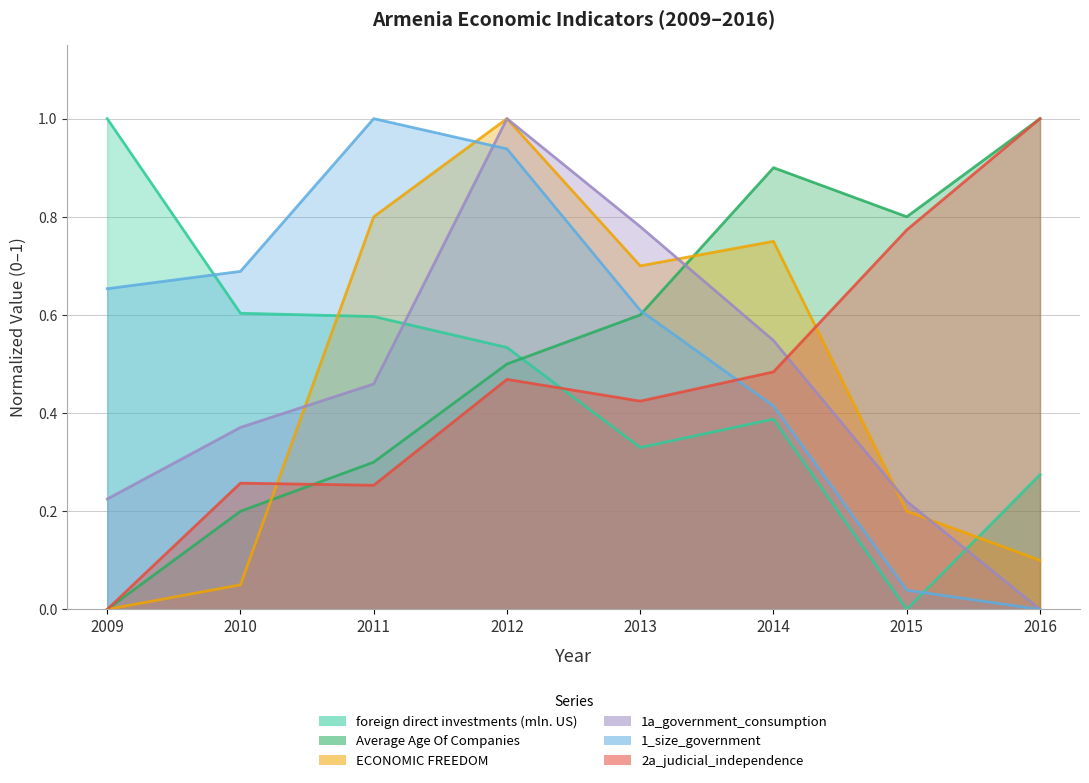

How many series are shown in this chart?

6